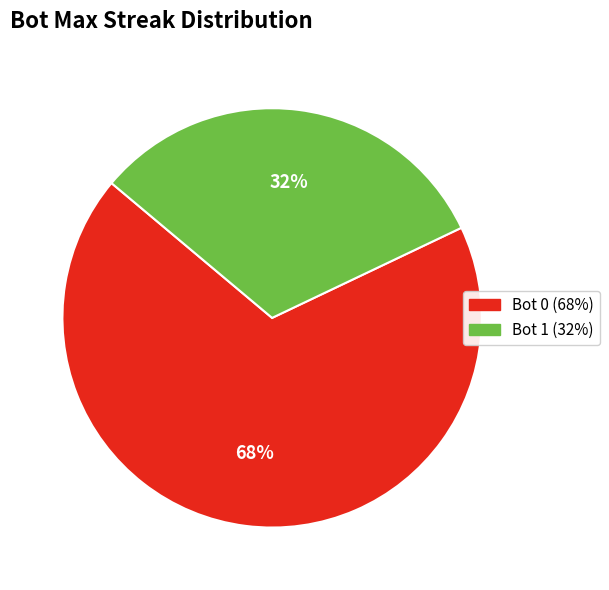

Approximately how many times larger is the value at Bot 1 compared to Bot 0?

0.5